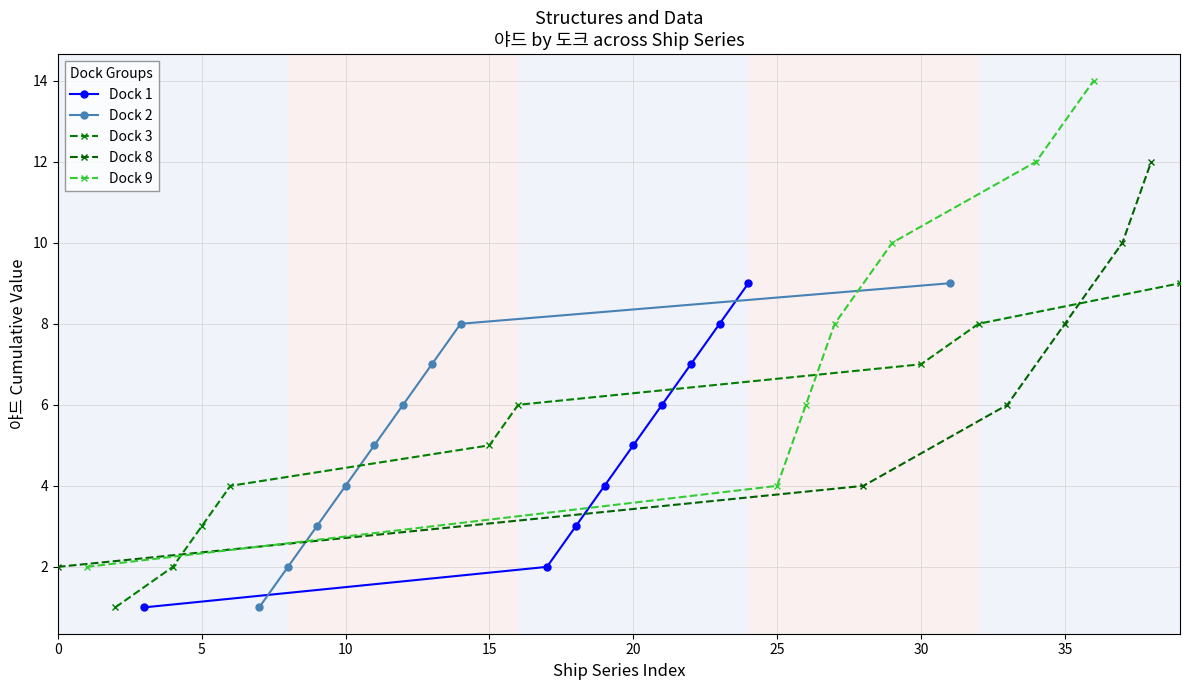

True or false: Dock 1 has more than 1 points higher than both neighbors.

False